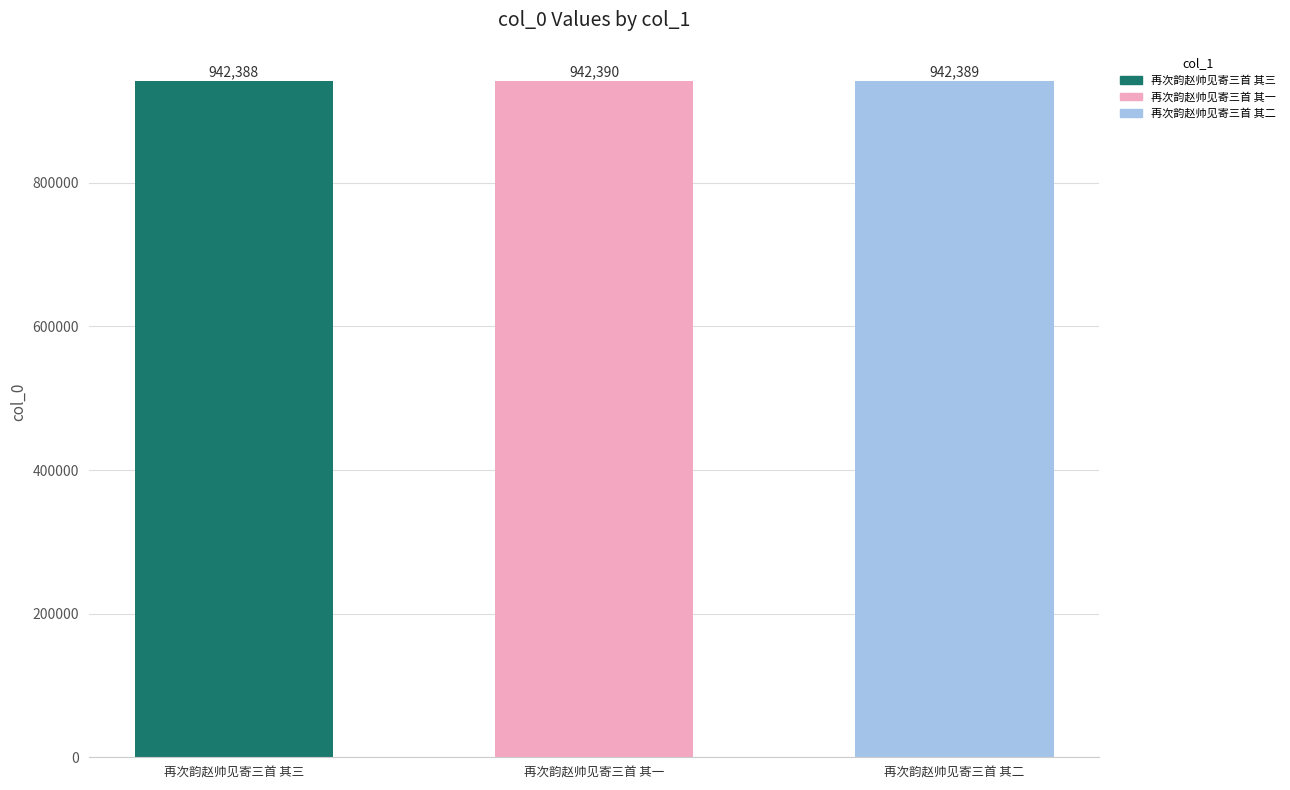

What is the difference between the values at 再次韵赵帅见寄三首 其一 and 再次韵赵帅见寄三首 其三?

2